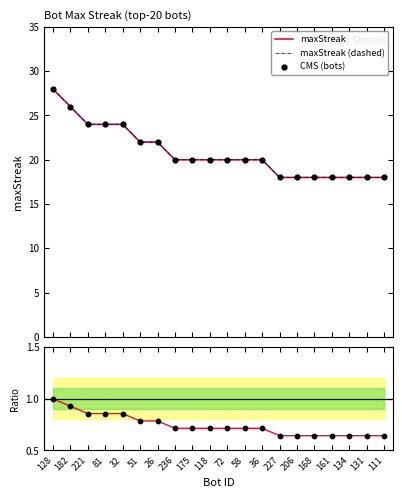

What is the total value across all series at 134?

54.6